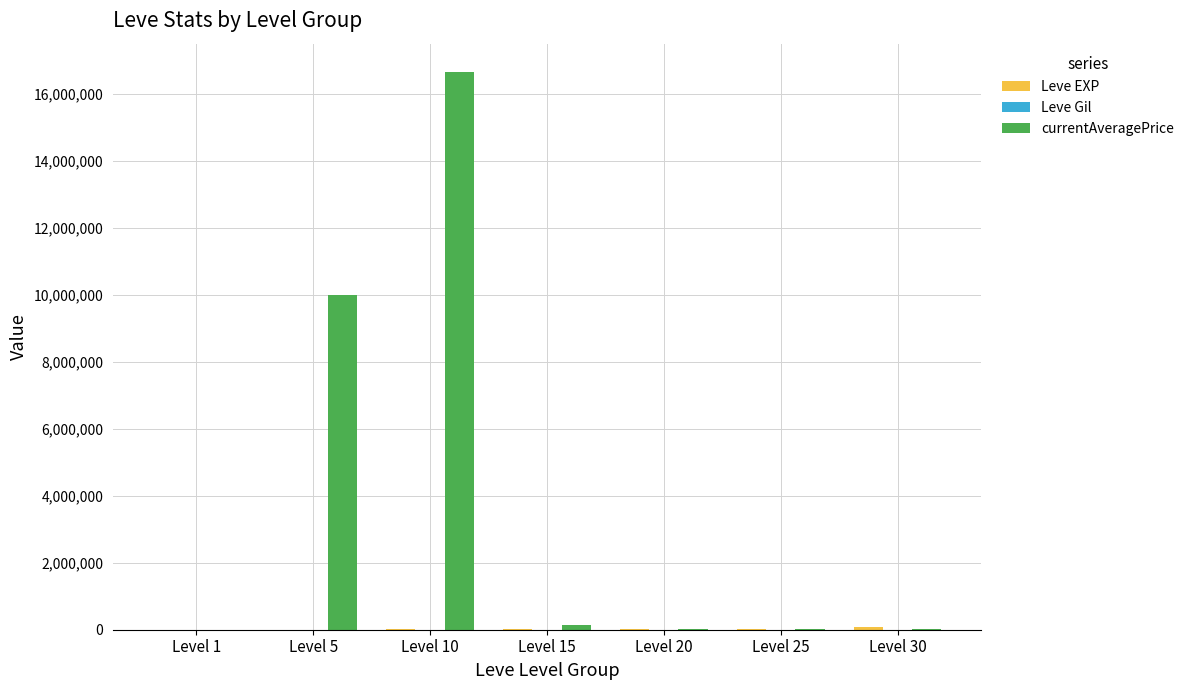

What is the greatest value displayed?

16668358.0